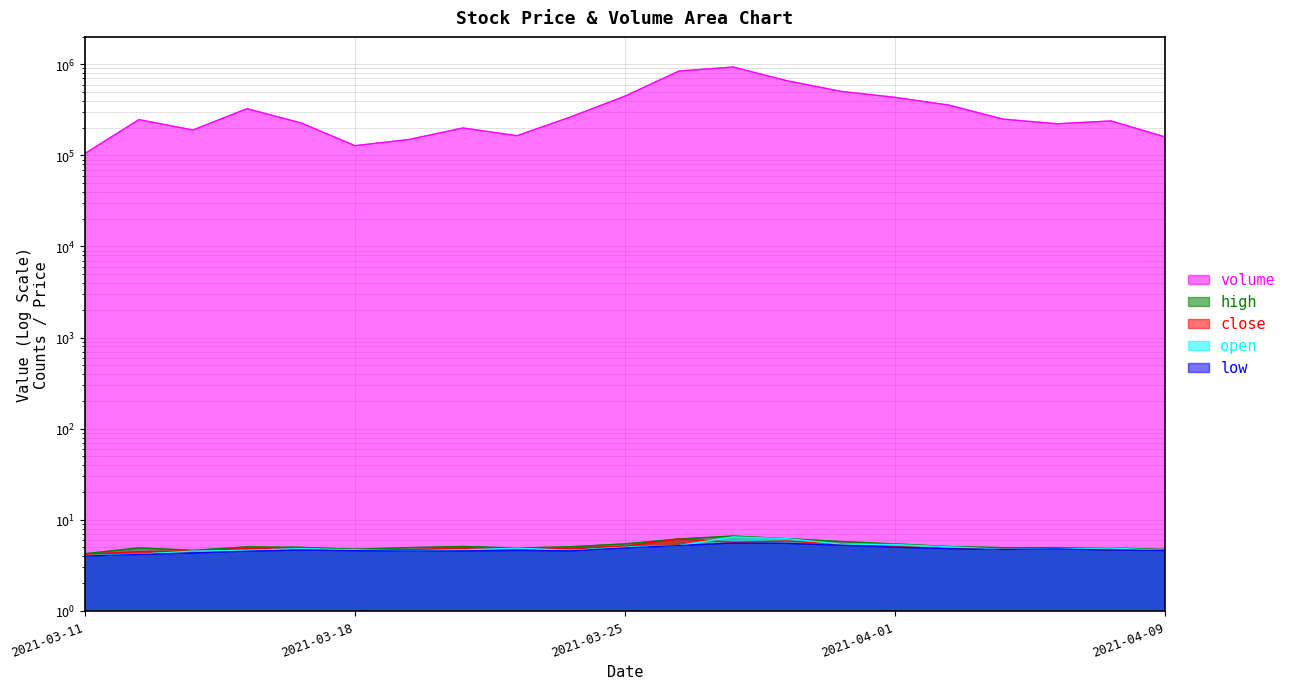

What is the greatest value displayed?

934251.4